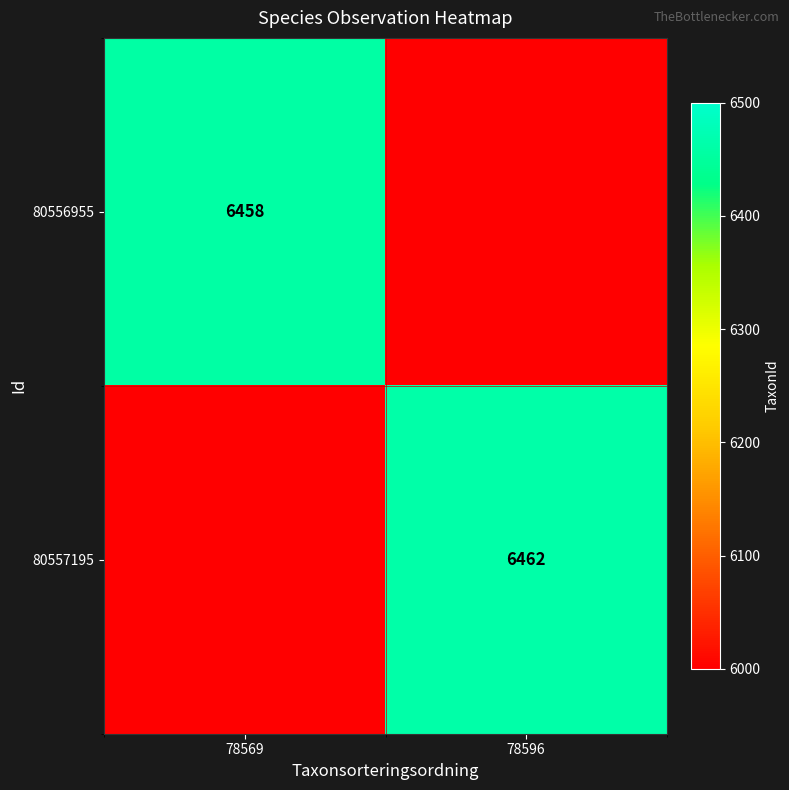

The value of 80556955 at 78569 is 8583. True or false?

False